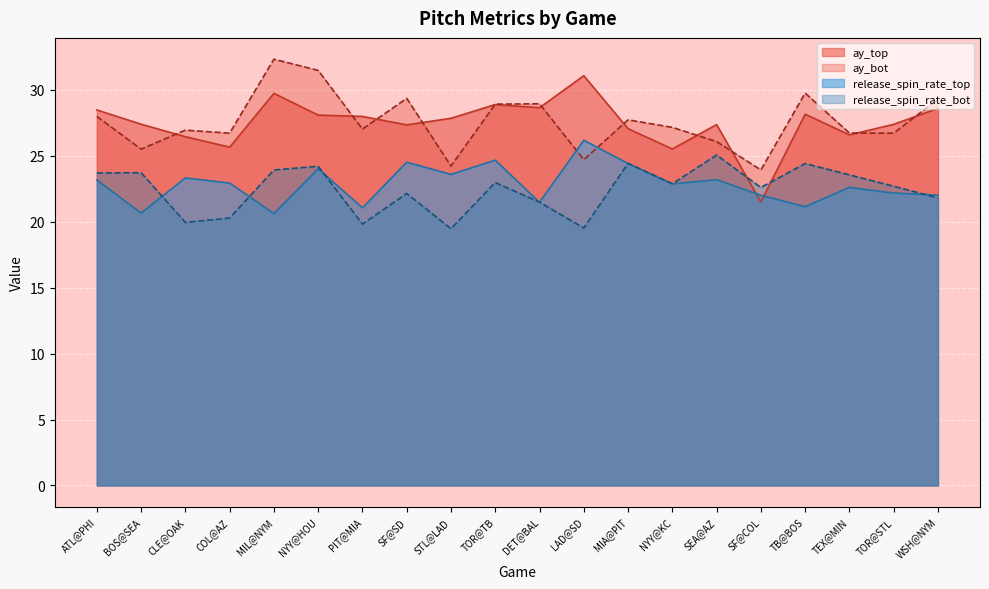

How many interior local peaks does the release_spin_rate_top series have?

7